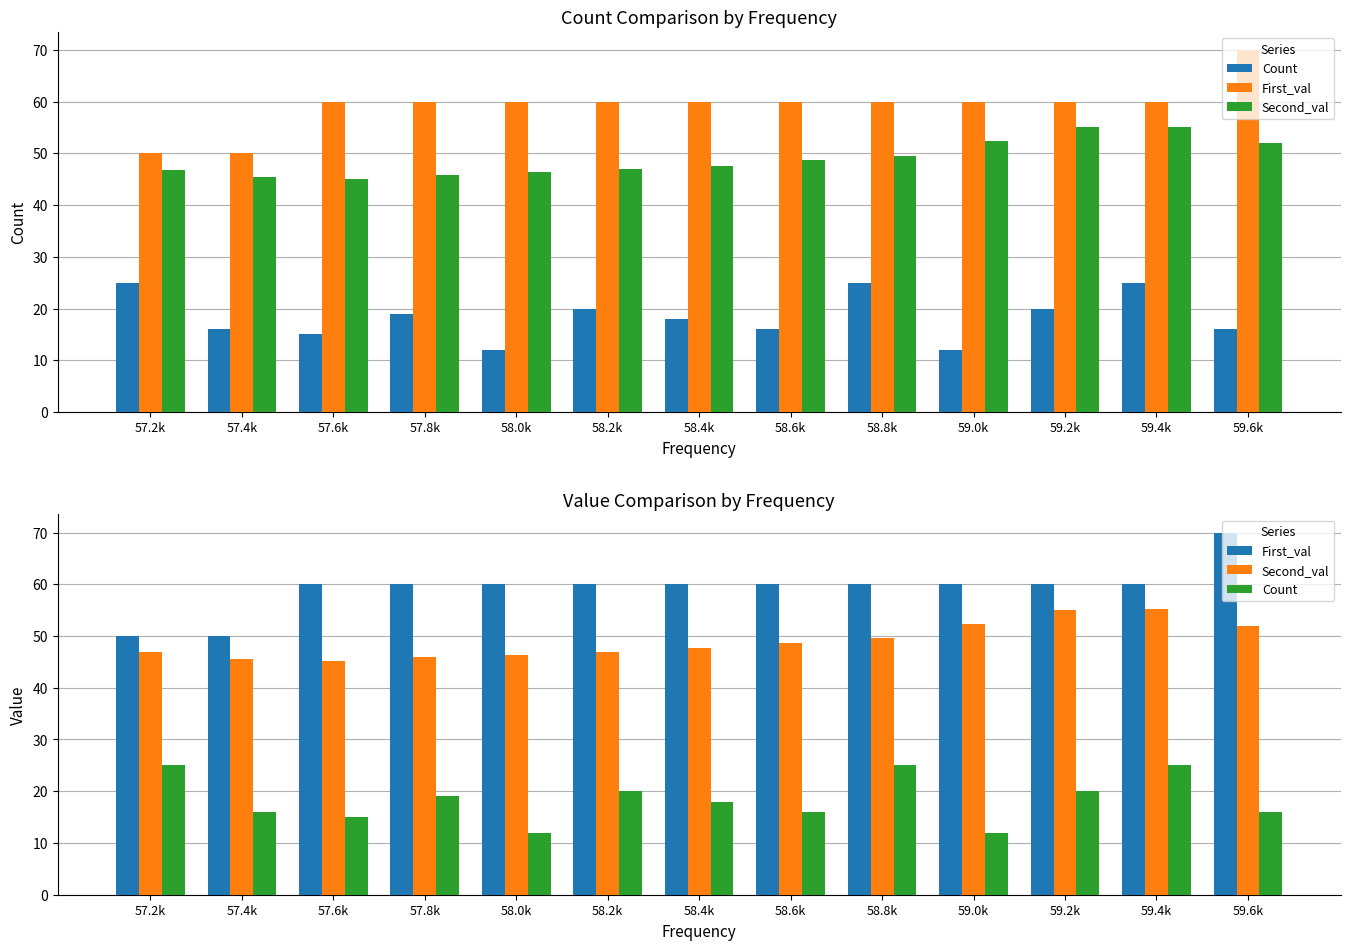

The value of First_val at 57.4k is 24.5. True or false?

False